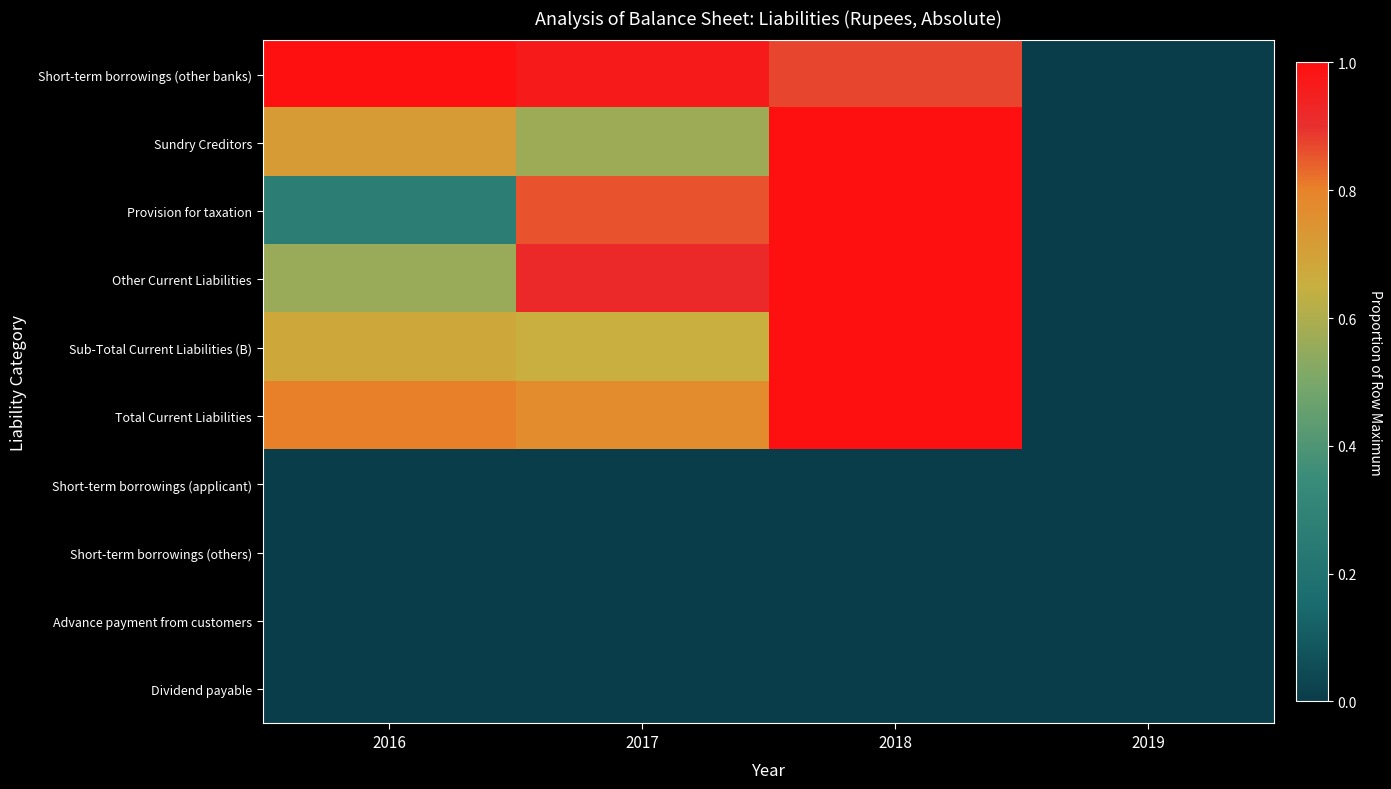

Reading left to right, what are all the values shown in this chart?

Short-term borrowings (other banks): 2016=1.0	2017=1.0	2018=0.9	2019=0.0
Sundry Creditors: 2016=0.7	2017=0.6	2018=1.0	2019=0.0
Provision for taxation: 2016=0.3	2017=0.9	2018=1.0	2019=0.0
Other Current Liabilities: 2016=0.6	2017=0.9	2018=1.0	2019=0.0
Sub-Total Current Liabilities (B): 2016=0.7	2017=0.6	2018=1.0	2019=0.0
Total Current Liabilities: 2016=0.8	2017=0.8	2018=1.0	2019=0.0
Short-term borrowings (applicant): 2016=0.0	2017=0.0	2018=0.0	2019=0.0
Short-term borrowings (others): 2016=0.0	2017=0.0	2018=0.0	2019=0.0
Advance payment from customers: 2016=0.0	2017=0.0	2018=0.0	2019=0.0
Dividend payable: 2016=0.0	2017=0.0	2018=0.0	2019=0.0